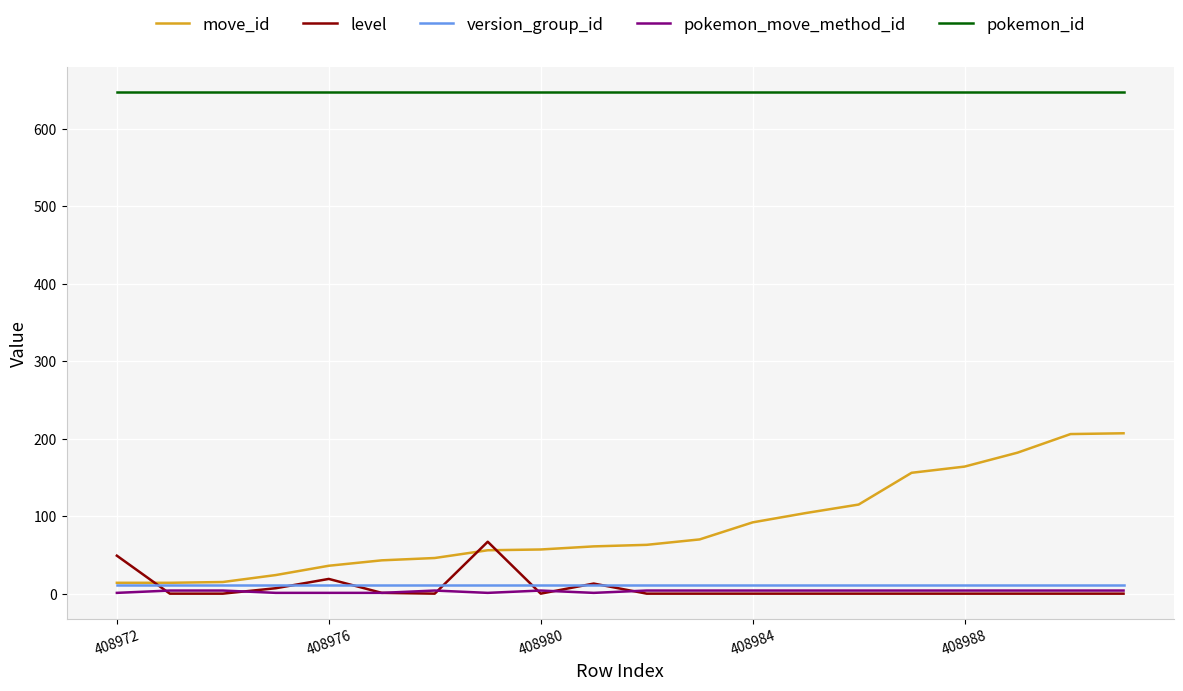

After their last crossing, which series has the higher values: move_id or level?

move_id